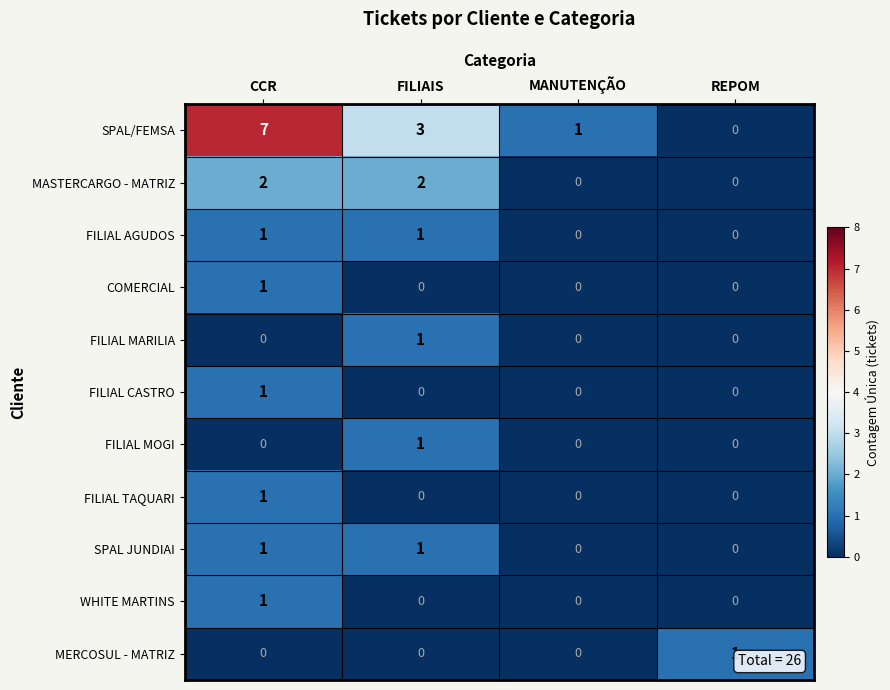

What is the total value across all series at CCR?

15